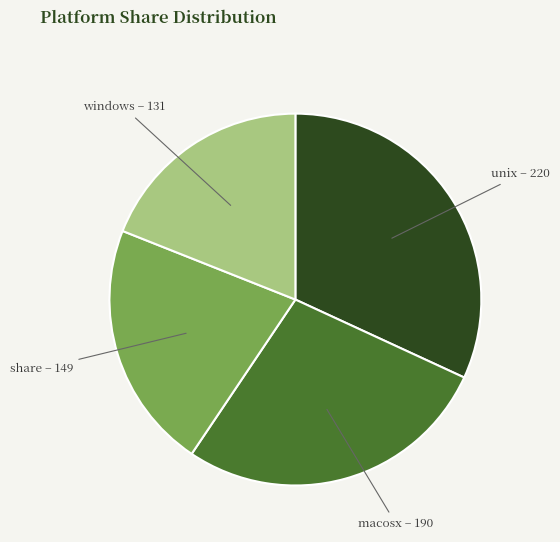

Combined, do macosx and unix account for over 50%?

Yes